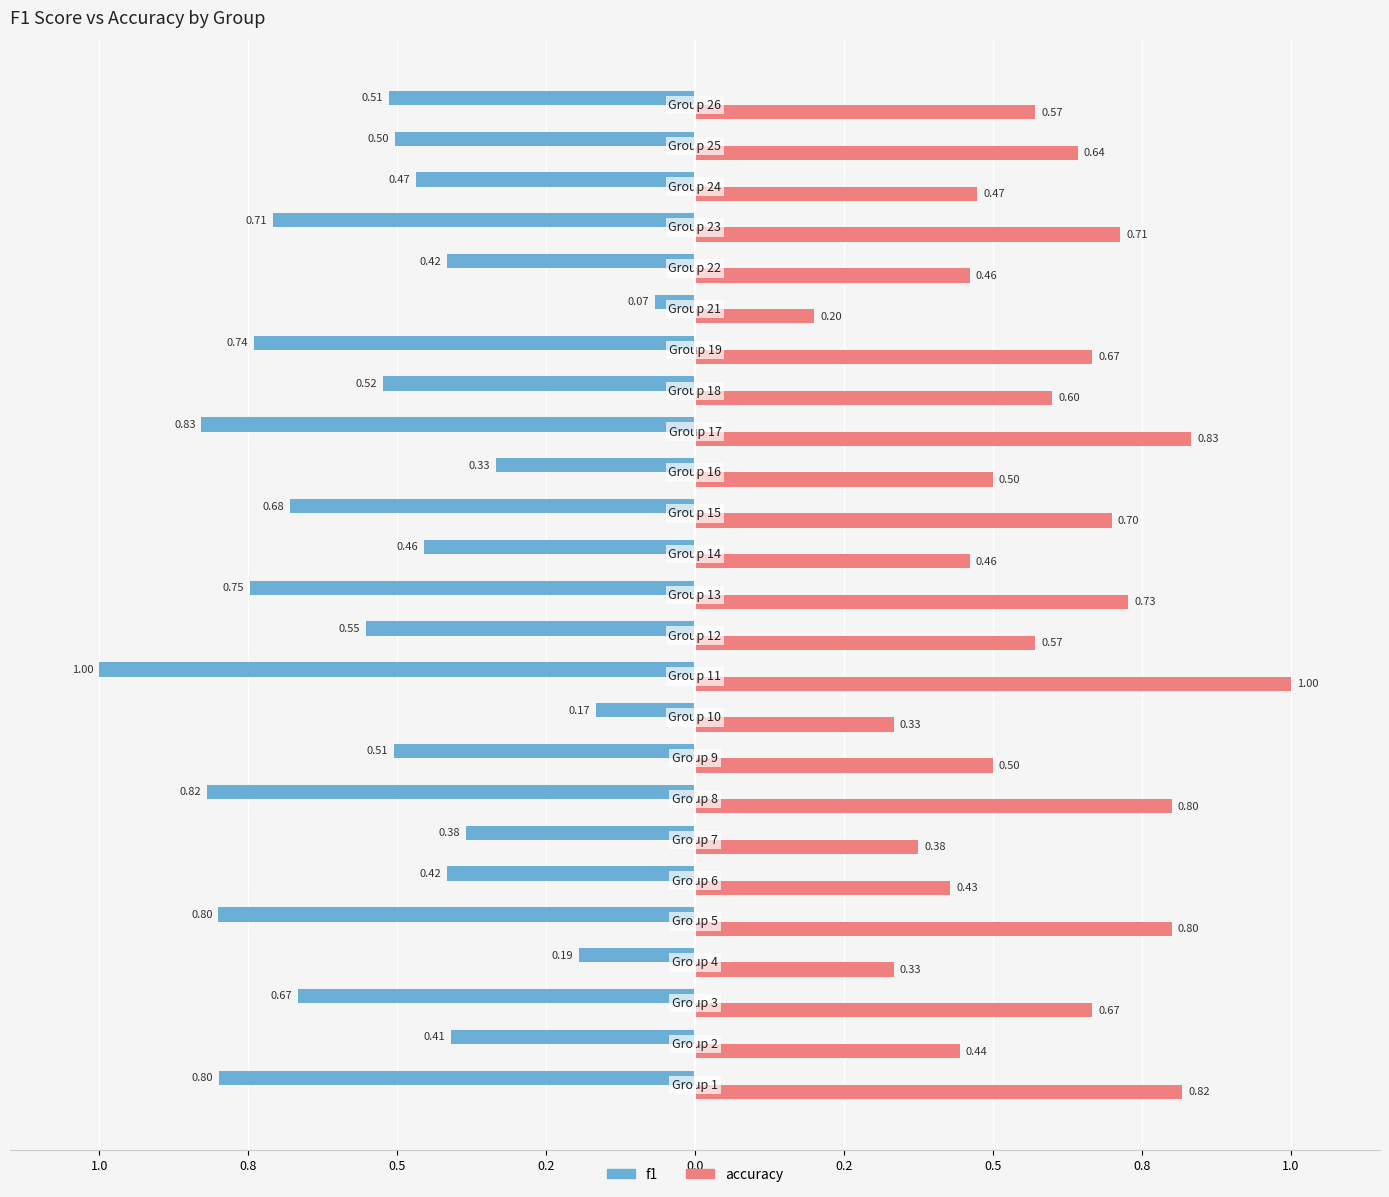

List the series in order of their peak value, highest first.

accuracy, f1